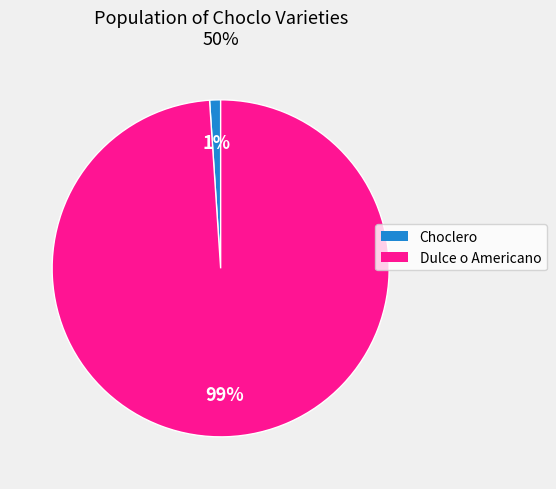

What is the largest slice in the pie chart?

Dulce o Americano